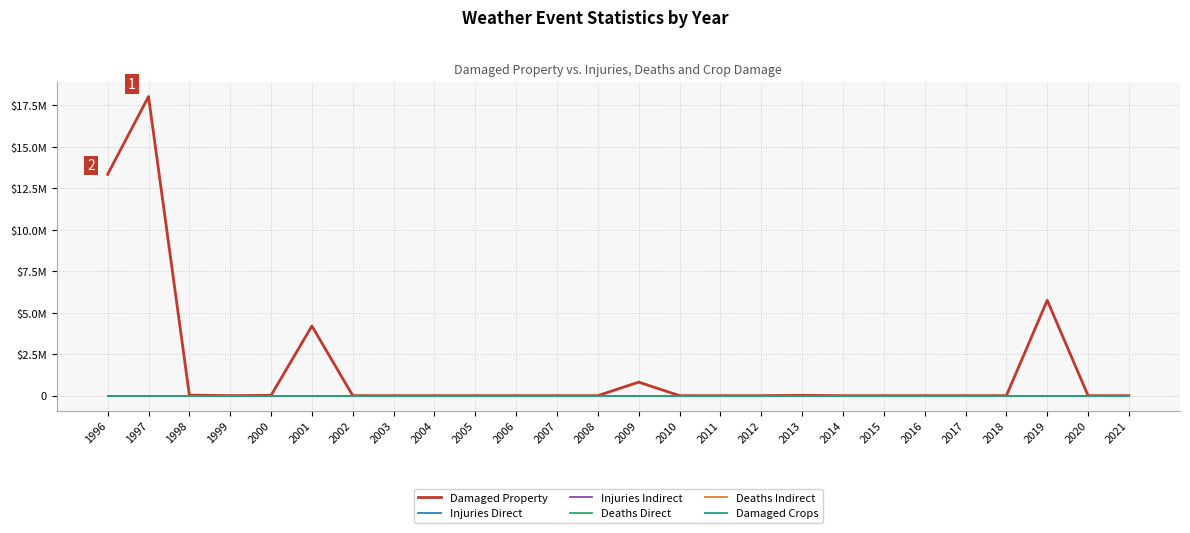

Reading left to right, list all the values displayed in this chart.

Damaged Property: 13350000	18040000	32000	0	20020	4200000	0	0	0	0	0	0	0	815000	0	0	0	20000	0	0	0	0	0	5752000	0	0
Injuries Direct: 0	0	1	0	0	0	0	0	0	0	0	0	0	0	0	0	0	0	0	0	0	0	0	0	0	0
Injuries Indirect: 0	0	0	0	0	0	0	0	0	0	0	0	0	0	0	0	0	2	0	0	0	0	0	0	0	0
Deaths Direct: 0	0	0	0	0	0	0	0	0	0	0	0	0	0	0	0	0	0	0	0	0	0	0	0	0	0
Deaths Indirect: 0	0	0	0	0	0	0	0	0	0	0	0	0	0	0	0	0	0	0	0	0	0	0	0	0	0
Damaged Crops: 0	0	0	0	0	0	0	0	0	0	0	0	0	0	0	0	0	0	0	0	0	0	0	0	0	0